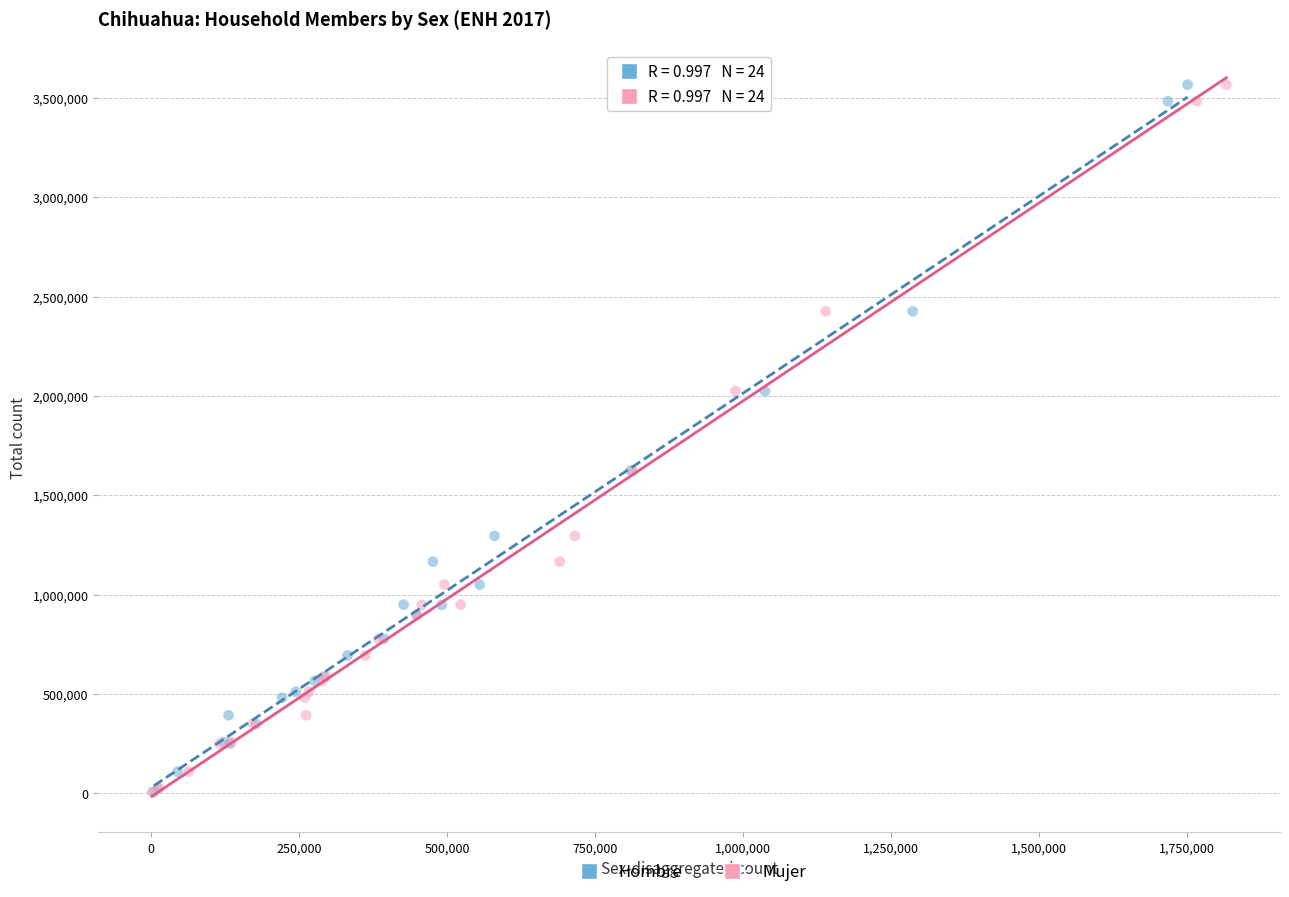

What are all the series names shown in the legend?

Hombre, Mujer